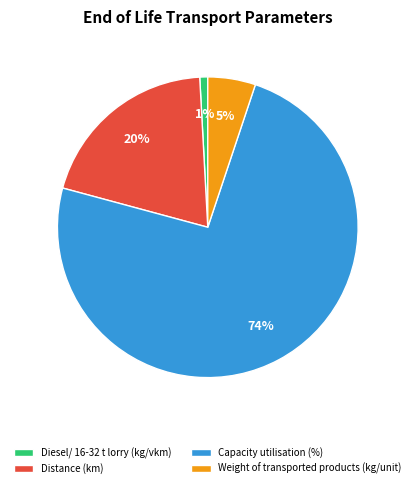

The Diesel/ 16-32 t lorry (kg/vkm) slice represents 11% of the pie. True or false?

False